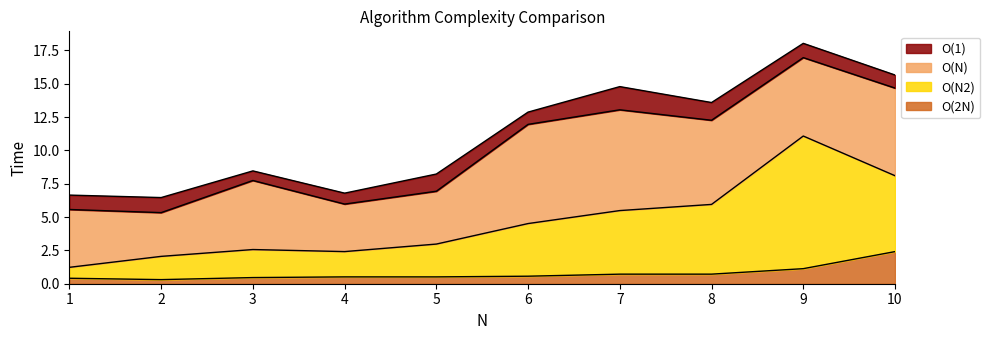

Between 3 and 5, which is larger?

5